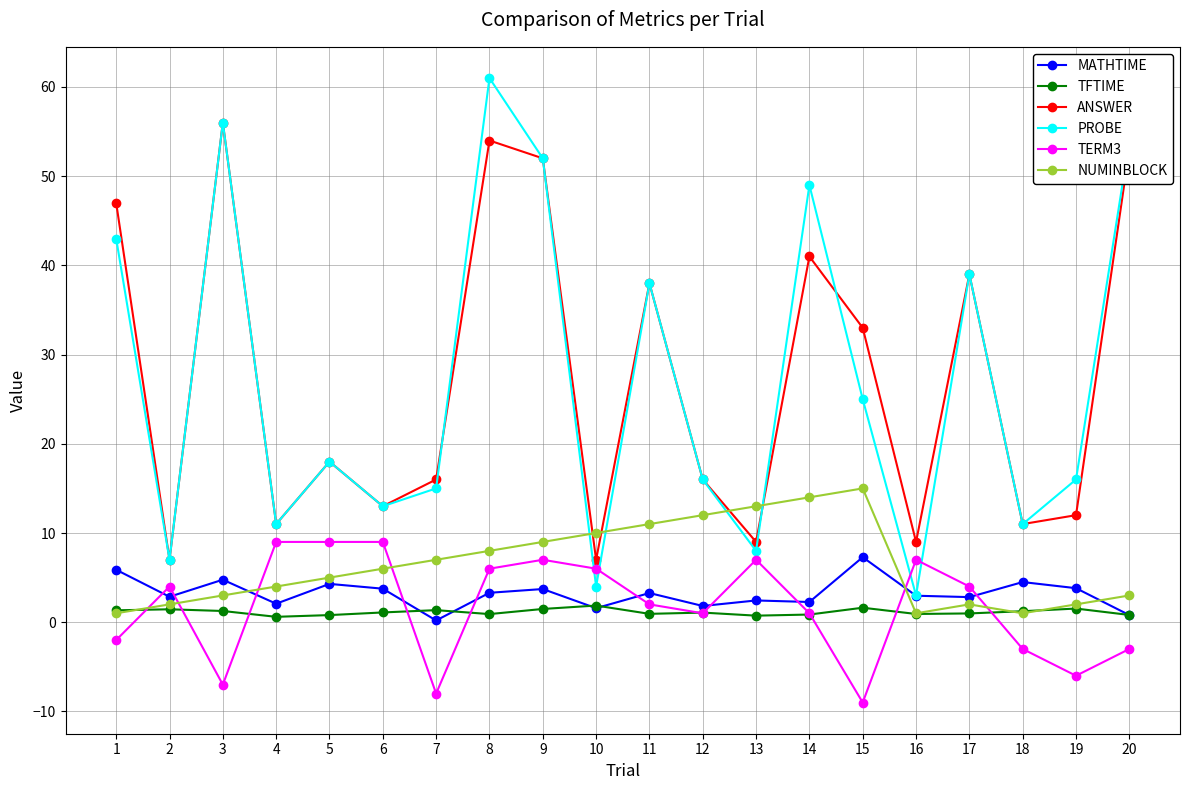

In NUMINBLOCK, how many points are higher than both neighbors (excluding endpoints)?

2